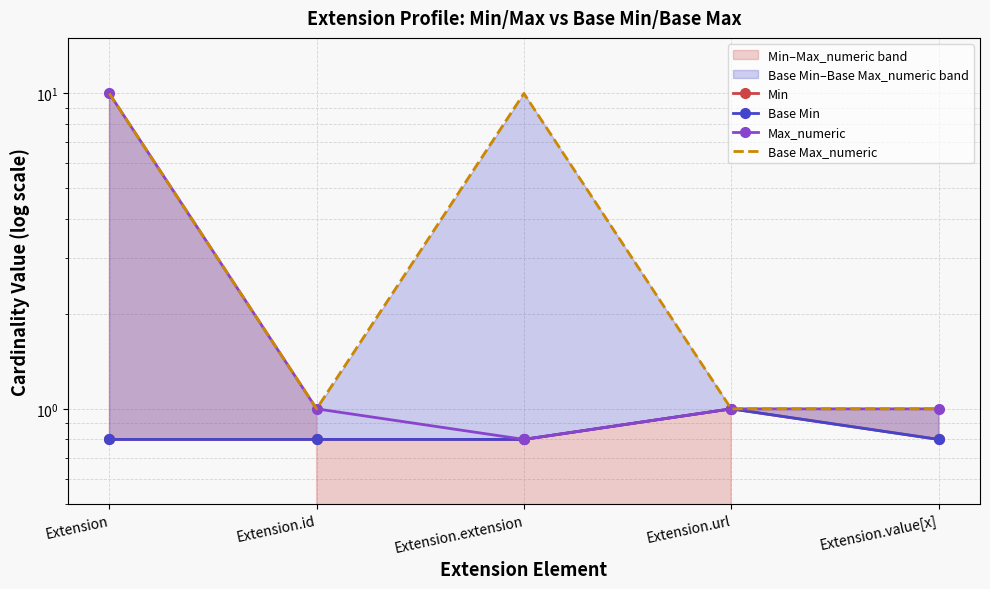

Is it true that Base Max_numeric equals 1.4 at Extension.url?

False